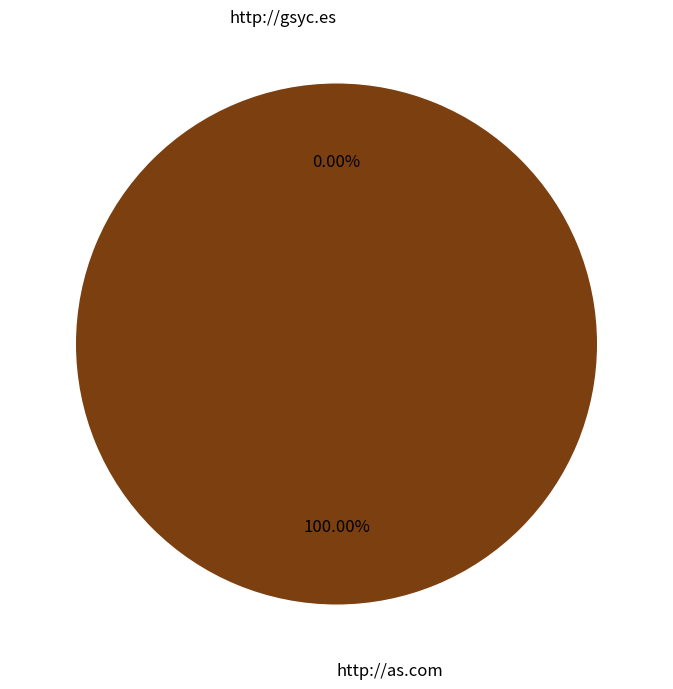

To the nearest percent, what is the difference between the largest and smallest slice percentages?

100%